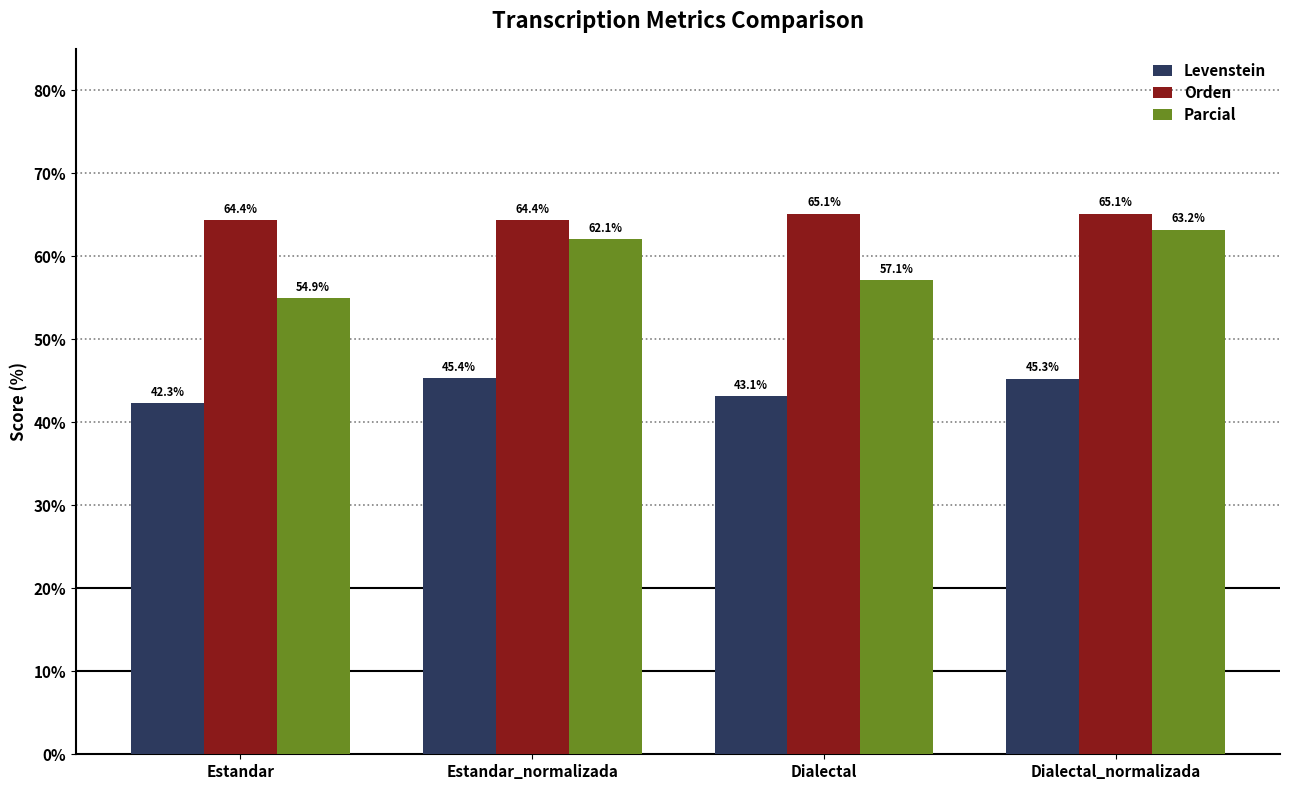

How many groups of bars are there?

4